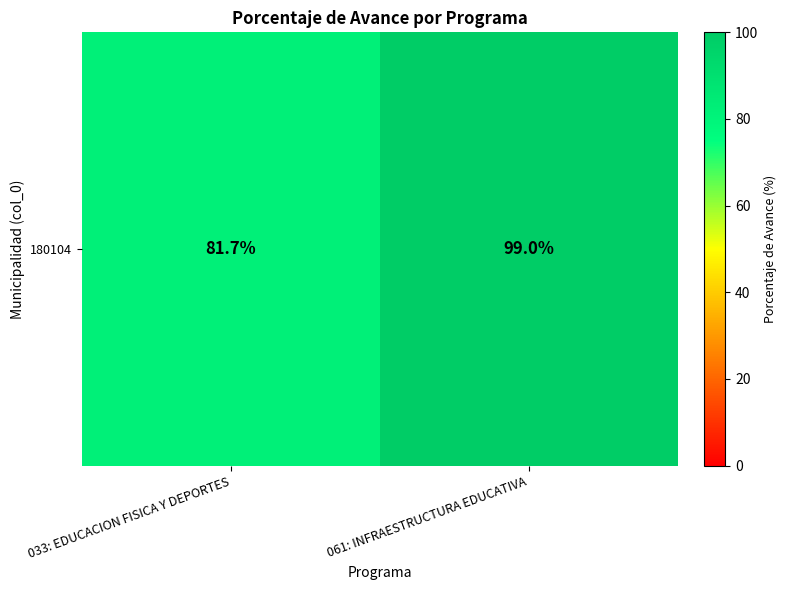

Reading right to left, transcribe all the data shown in this chart.

061: INFRAESTRUCTURA EDUCATIVA=99.0	033: EDUCACION FISICA Y DEPORTES=81.7